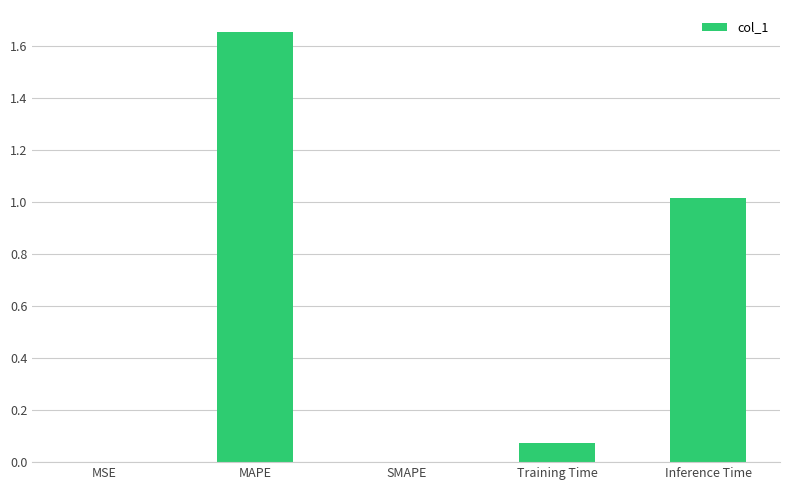

At which category does the chart reach its peak across all series?

MAPE